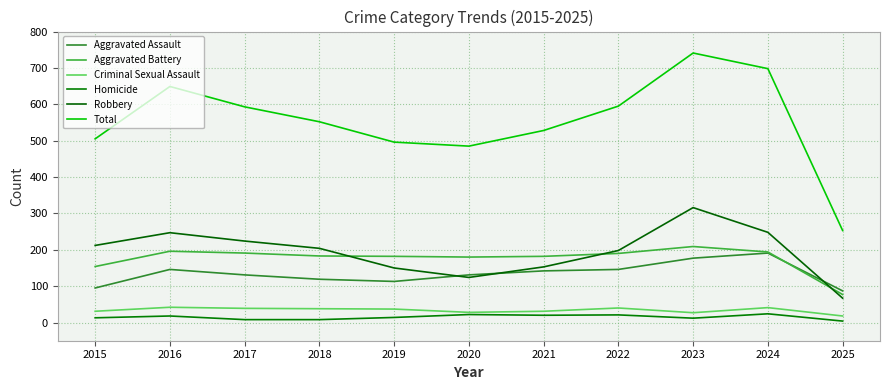

Does the chart have visible grid lines?

Yes